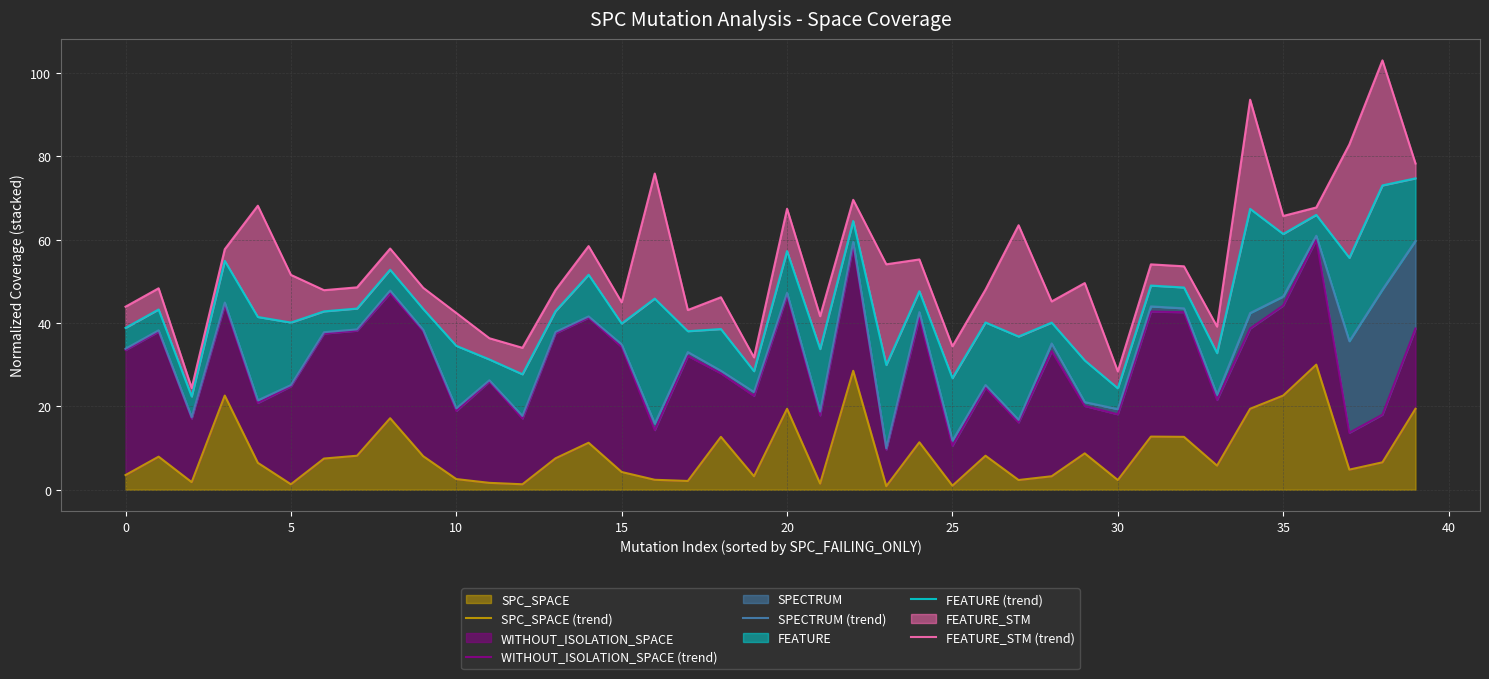

How many values in the WITHOUT_ISOLATION_SPACE (trend) series are below 33?

20